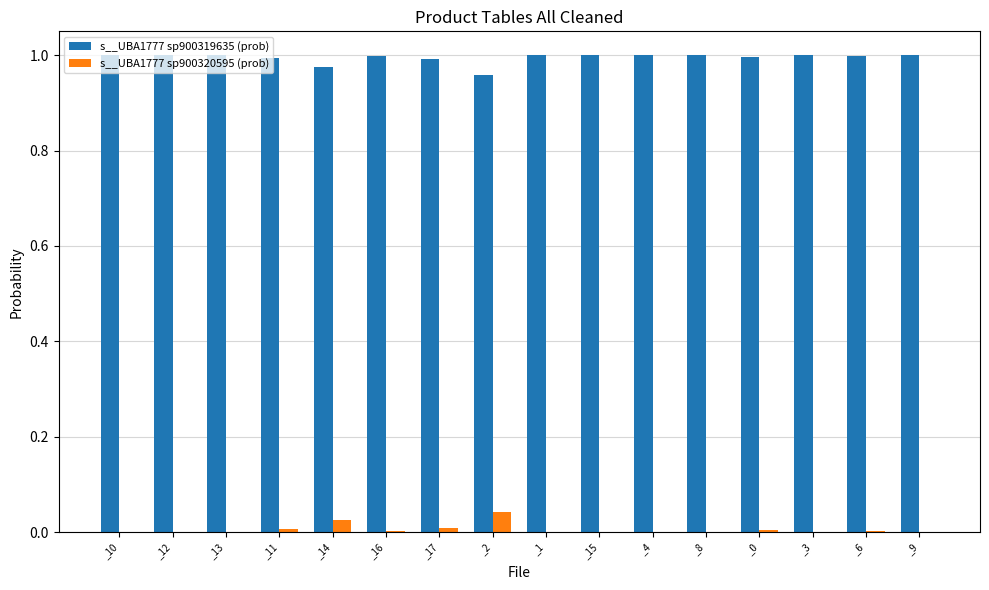

Are the bars grouped side by side (vs. stacked)?

Yes